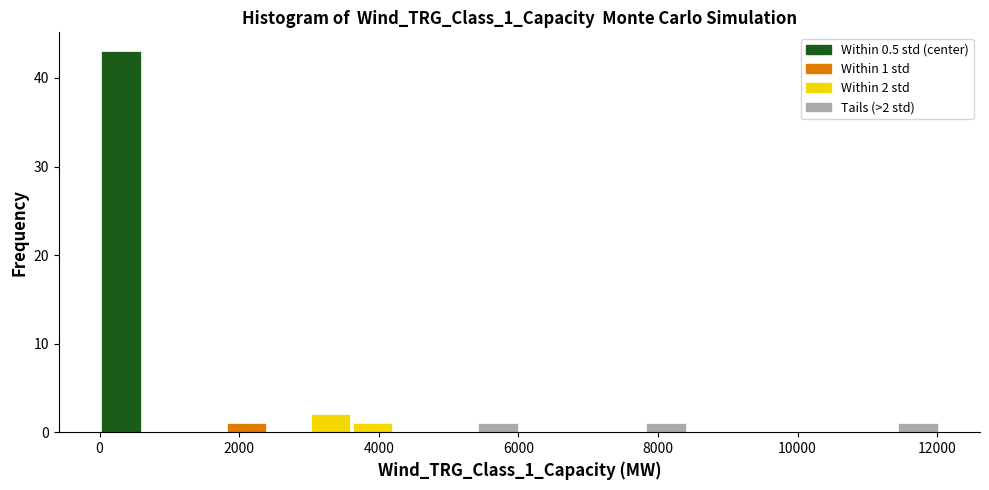

Read against the x-axis, roughly where is the centre of the tallest bar?

400